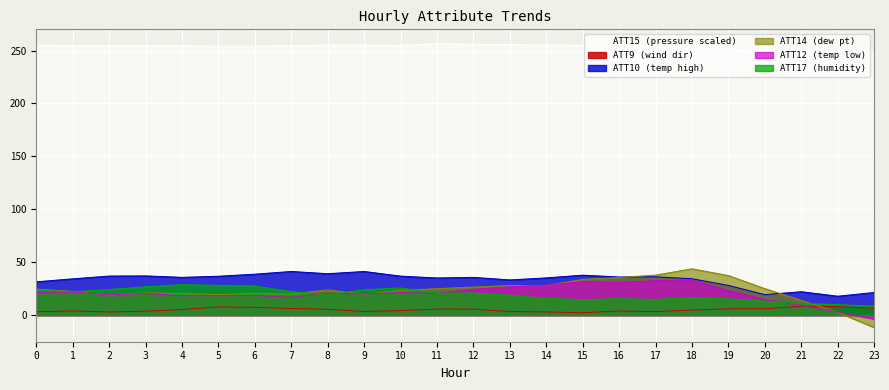

What is the difference between the ATT15 values at 5 and 8?

1.2